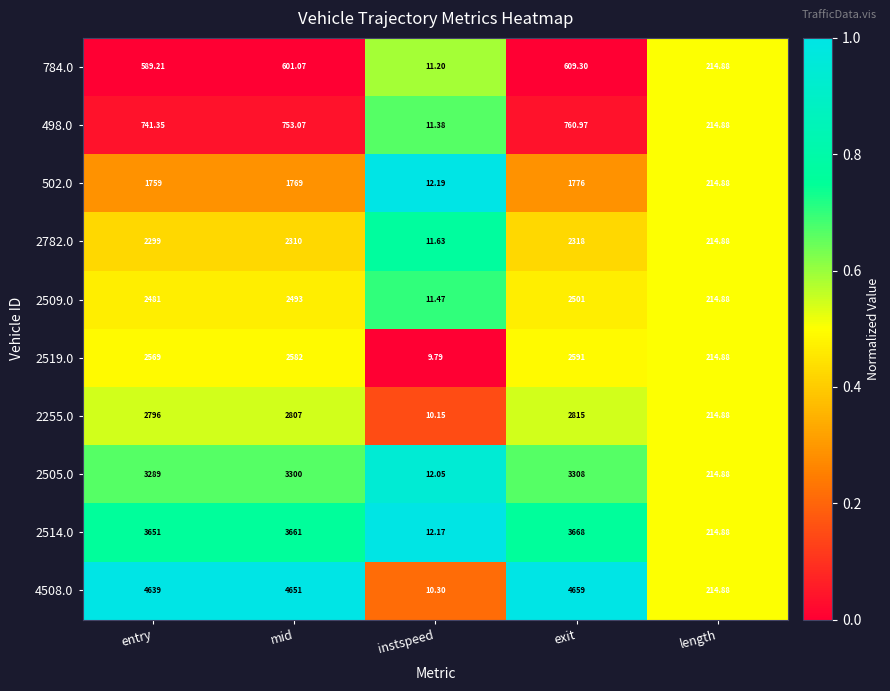

At which label does 2509.0 reach its peak?

exit